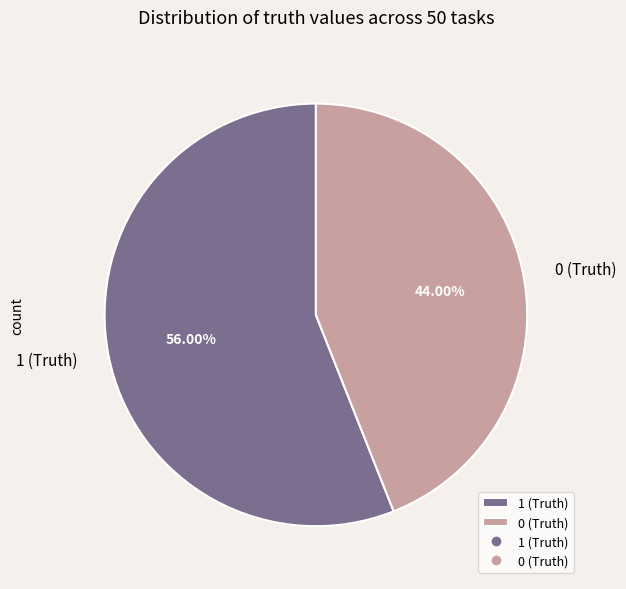

Which category has the biggest portion of the pie?

1 (Truth)